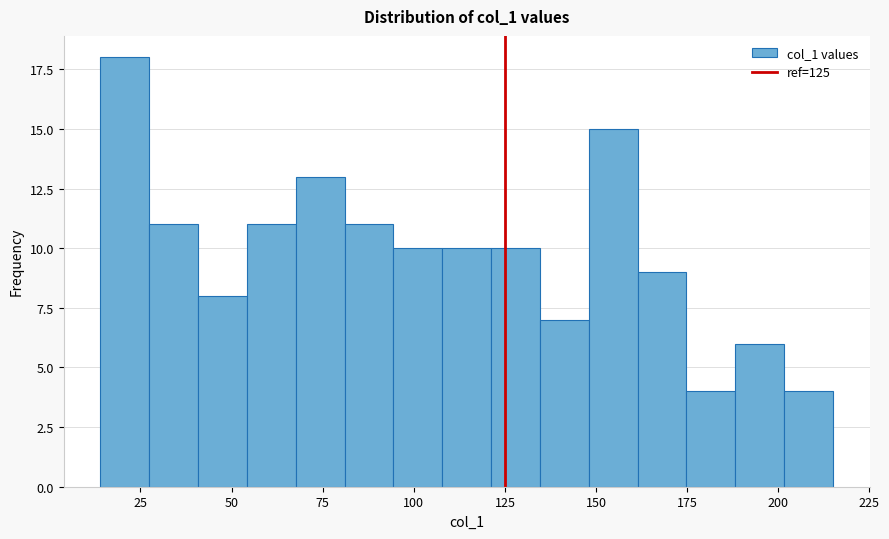

Around what value on the x-axis is the tallest bar? Give the approximate position of its centre, as read against the axis.

20